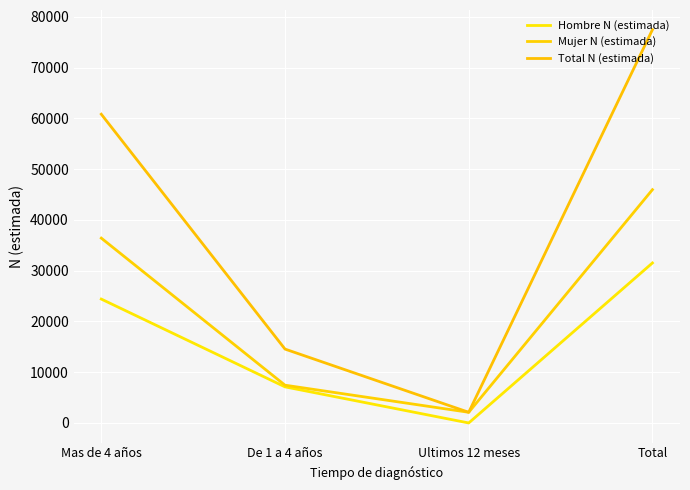

How many values in Hombre N (estimada) are above zero?

3